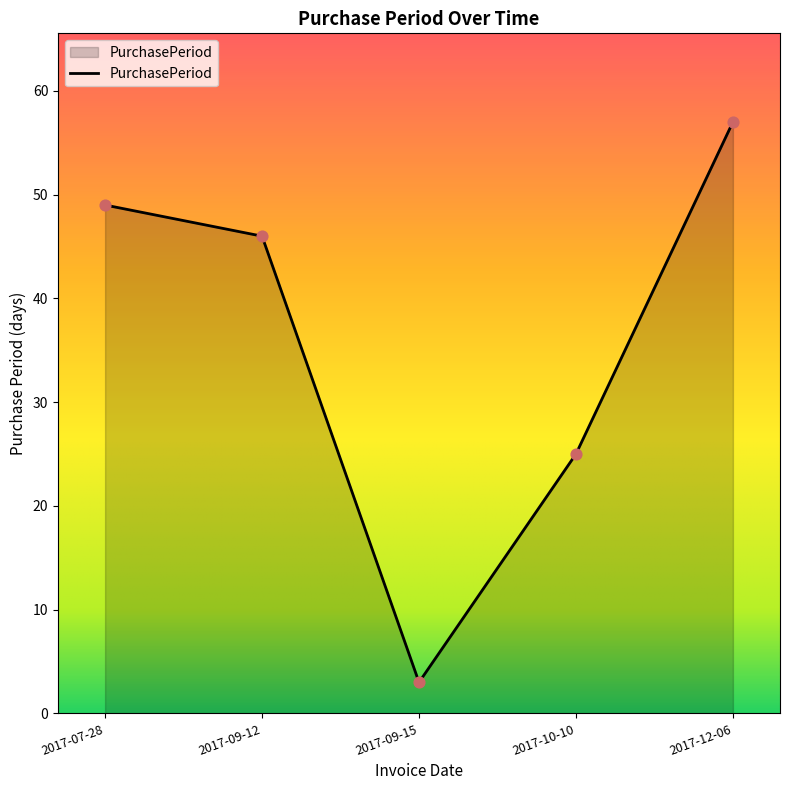

What is the ratio of the value at 2017-07-28 to the value at 2017-12-06?

0.9